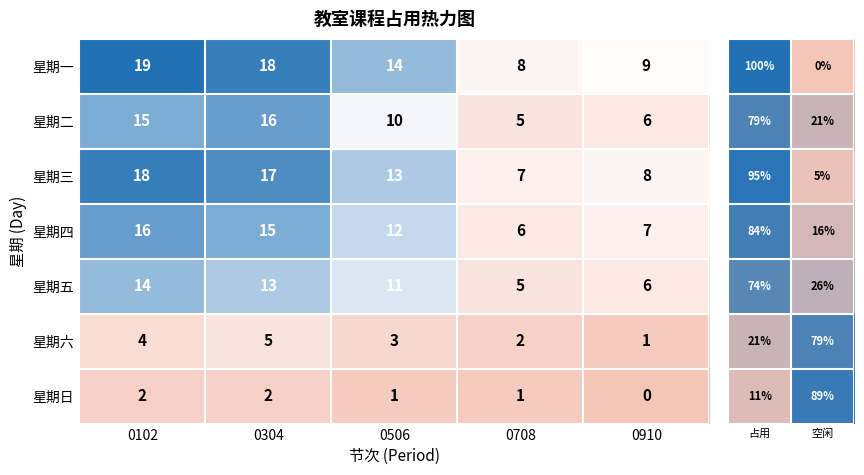

What is the lowest value of the 星期五 series?

5